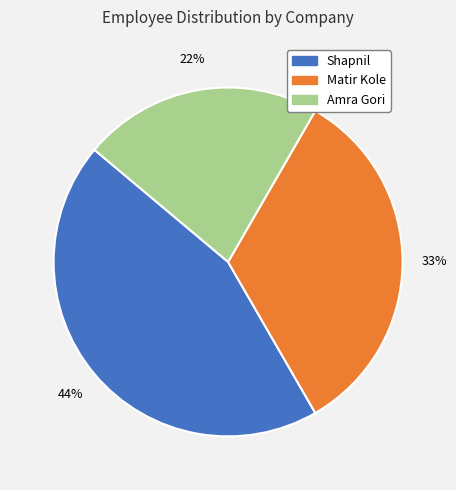

True or false: Amra Gori accounts for 14% of the total.

False